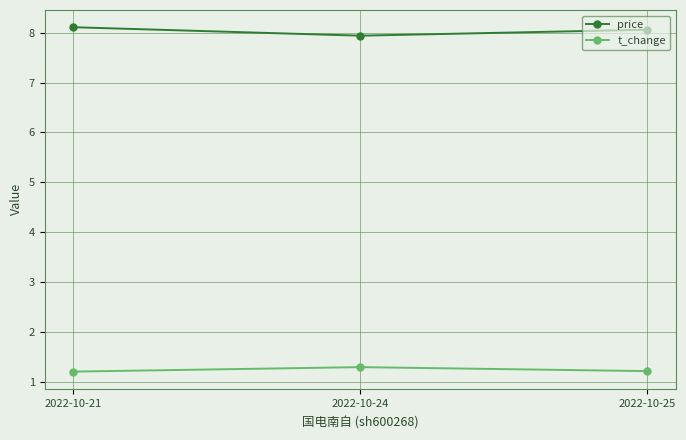

Read the price value at 2022-10-24.

7.9